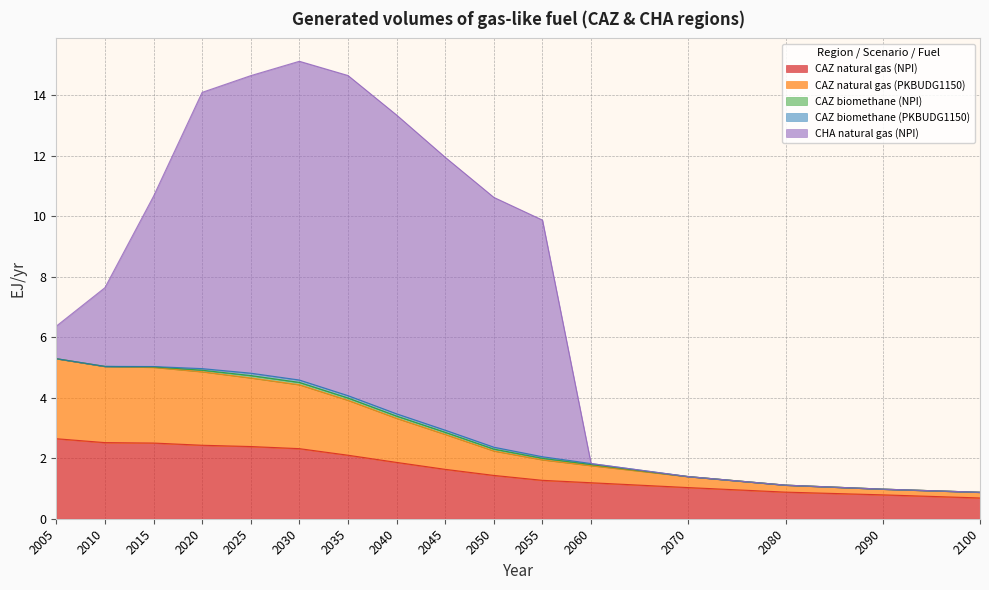

True or false: CAZ biomethane (NPI) has a value of 0.1 at 2040.

False